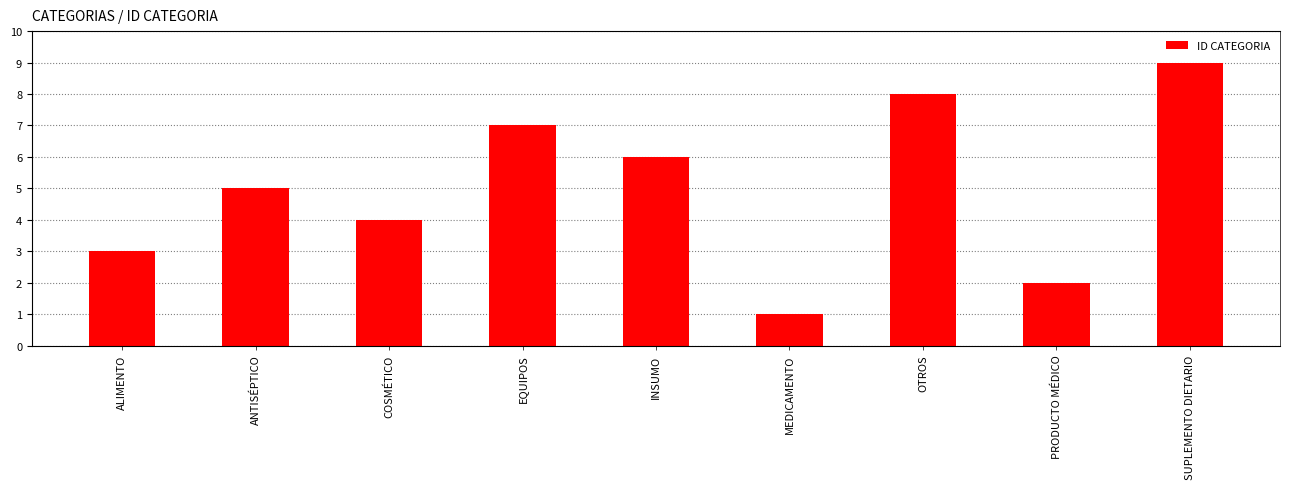

Reading left to right, extract all data points from this chart.

ALIMENTO=3	ANTISÉPTICO=5	COSMÉTICO=4	EQUIPOS=7	INSUMO=6	MEDICAMENTO=1	OTROS=8	PRODUCTO MÉDICO=2	SUPLEMENTO DIETARIO=9